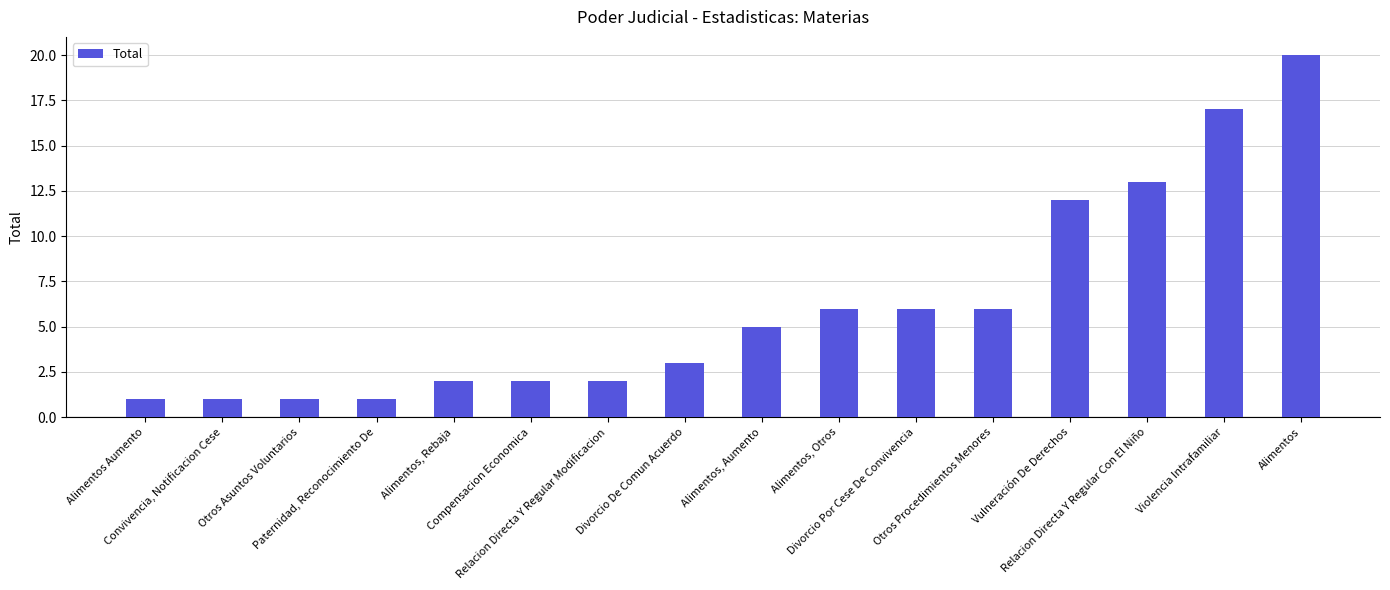

What is the average value?

6